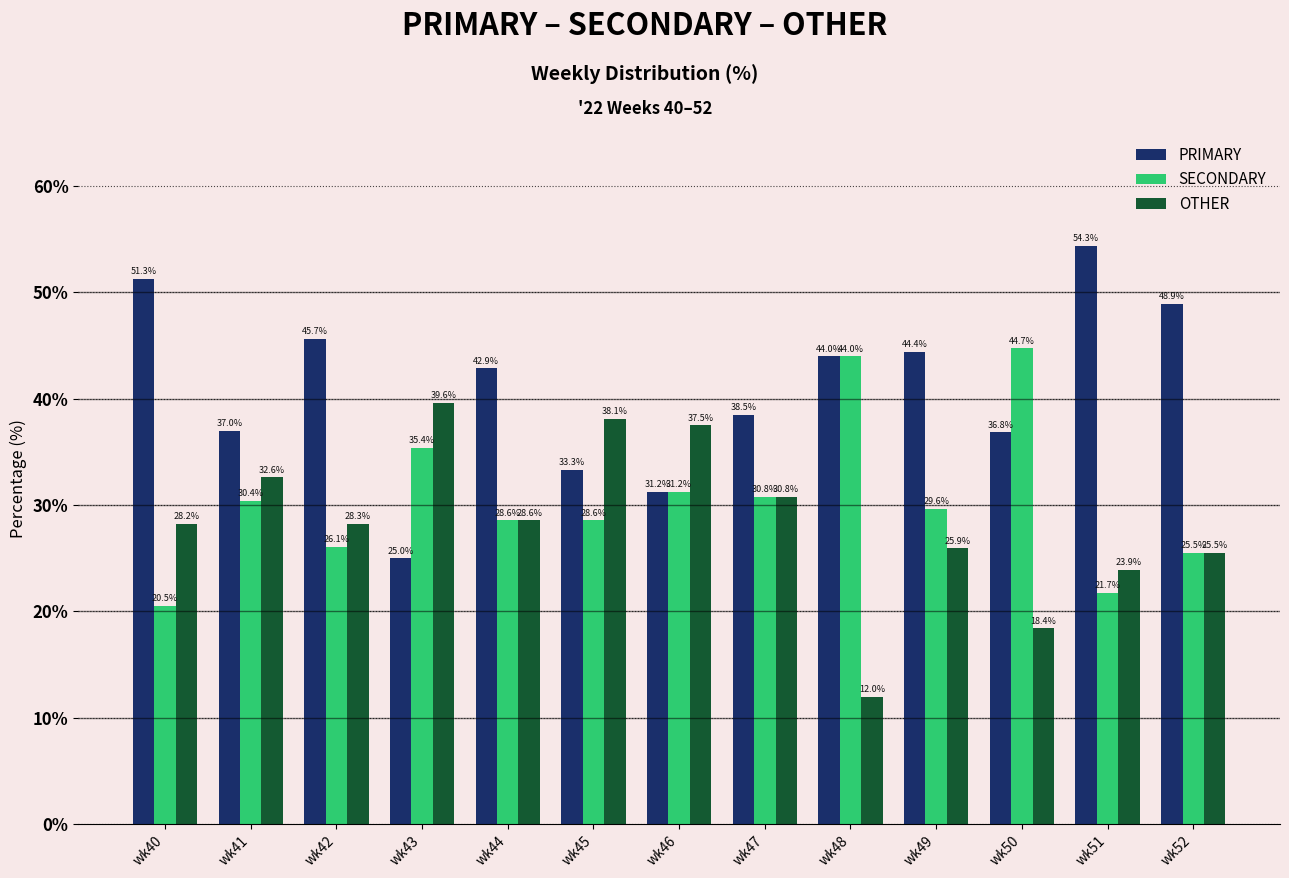

The PRIMARY series shows 21.6 at wk42. True or false?

False